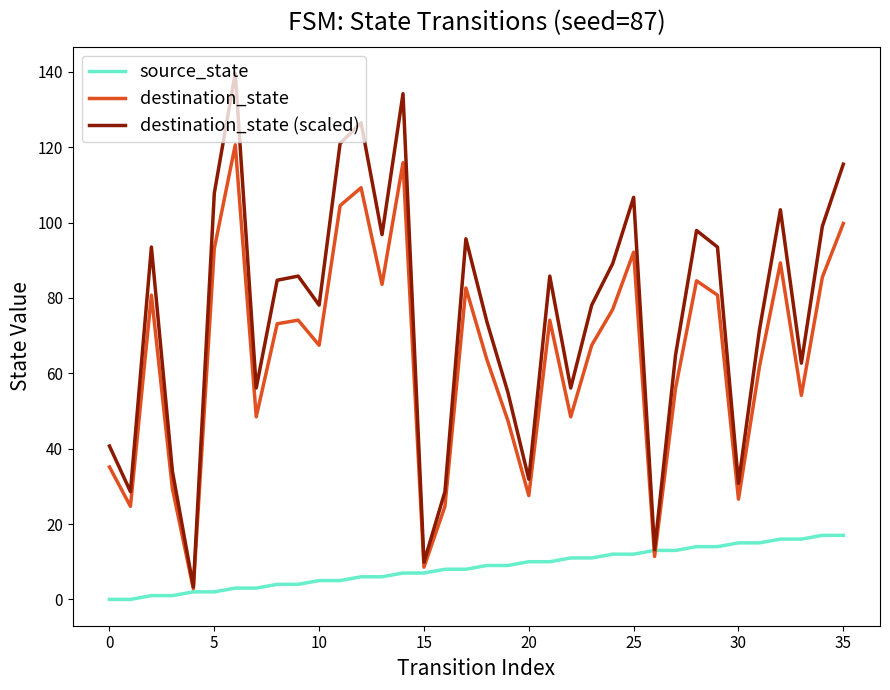

What is the maximum value shown in the chart?

139.7